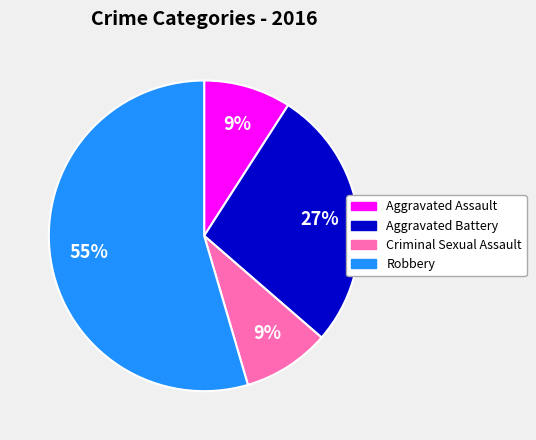

To the nearest percent, what portion does Aggravated Assault represent?

9%